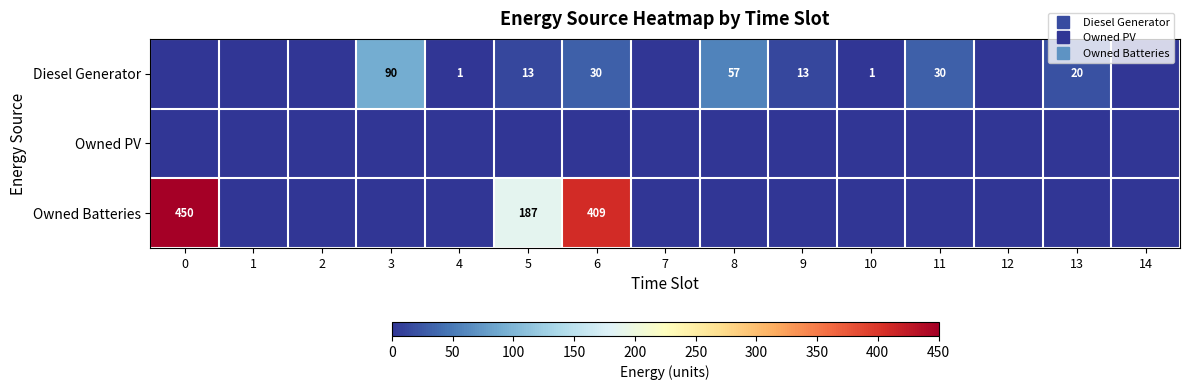

Rank the series by their average value, from highest to lowest.

Owned Batteries, Diesel Generator, Owned PV